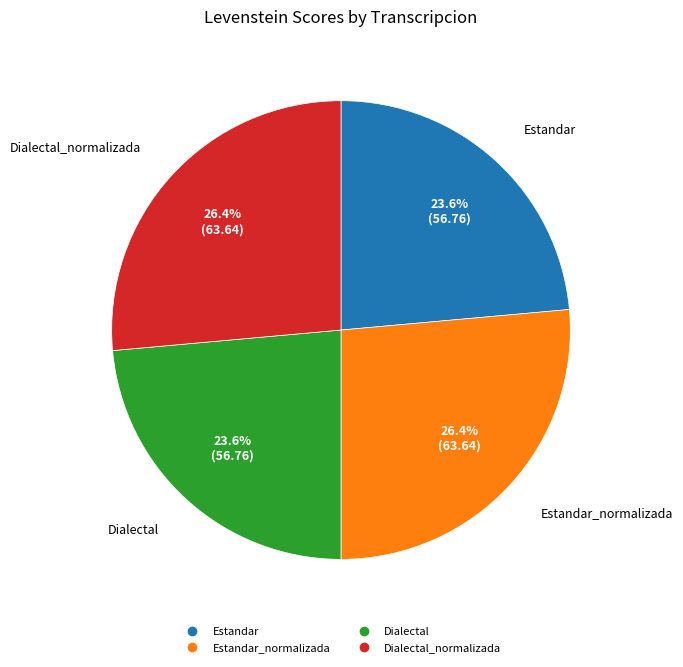

Does any single category account for the majority?

No